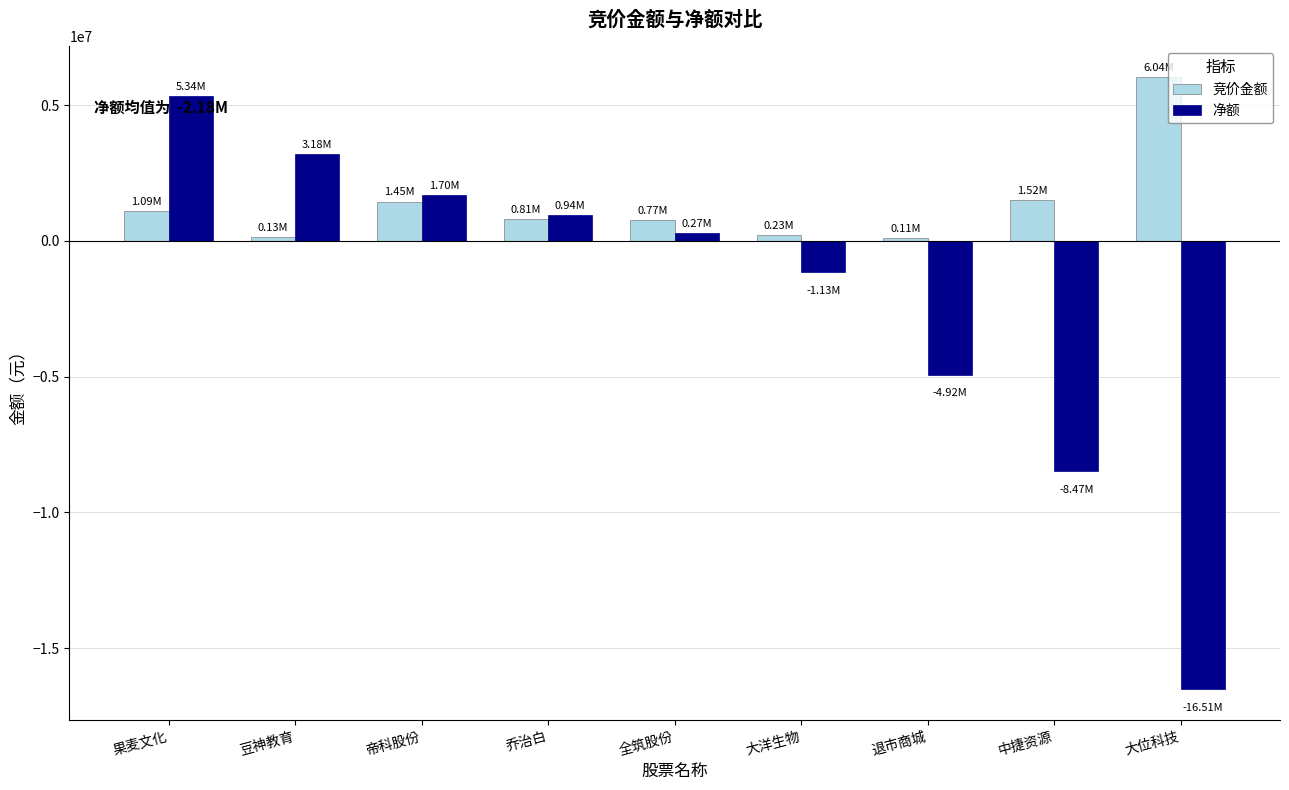

Is the value of 竞价金额 at 乔治白 greater than the value of 净额 at 帝科股份?

No